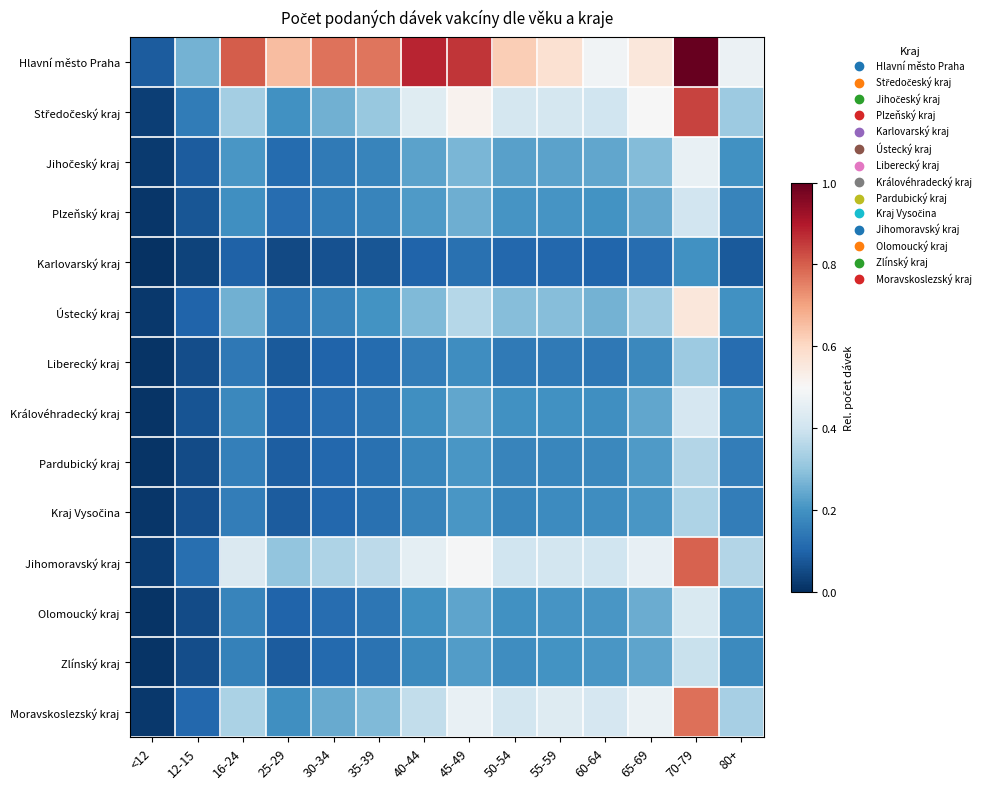

Which series has the largest total across all categories?

Hlavní město Praha